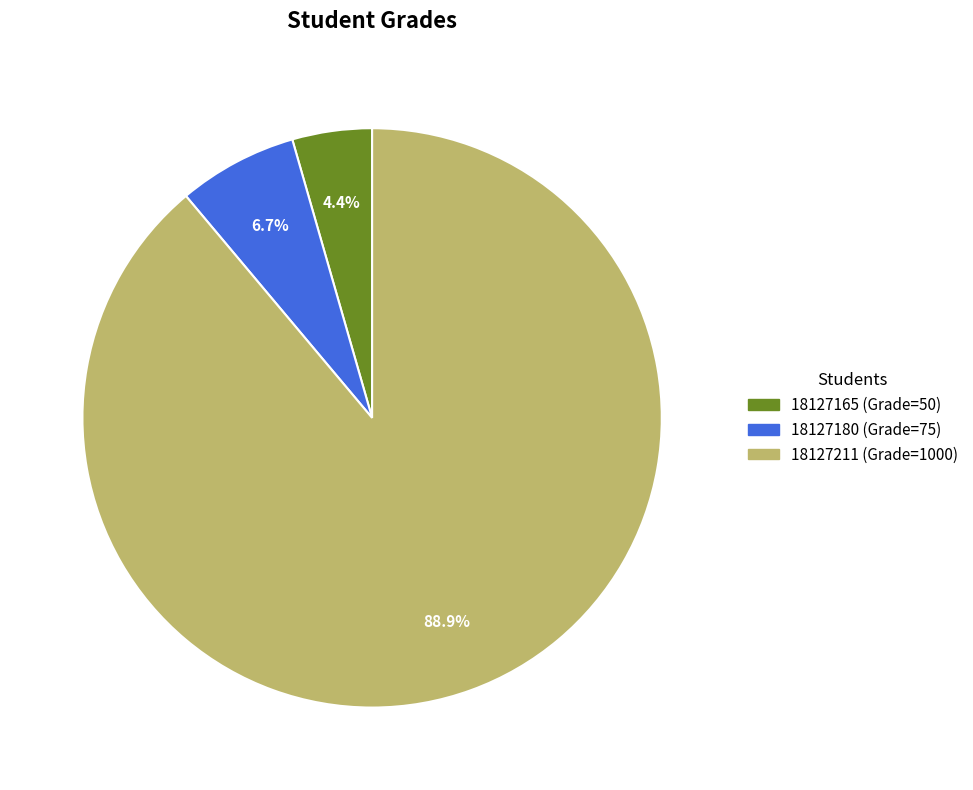

Count the number of slices in the pie.

3